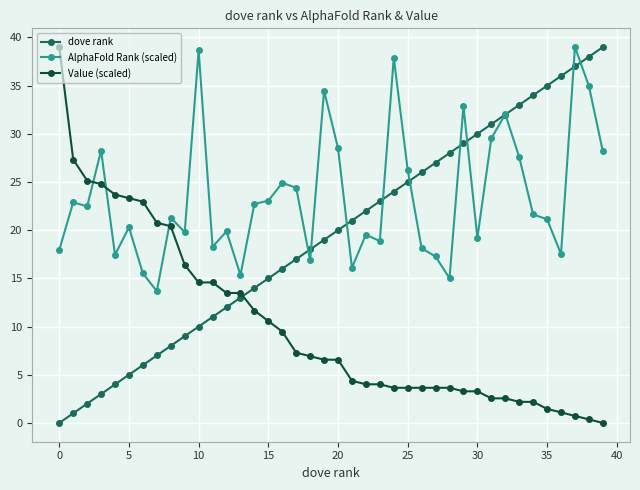

How many times do dove rank and Value (scaled) cross each other?

1